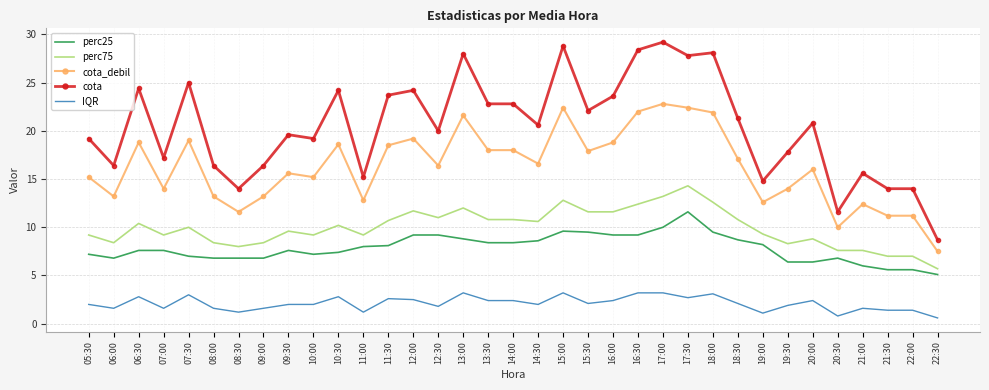

The value of perc75 at 12:00 is 11.7. True or false?

True